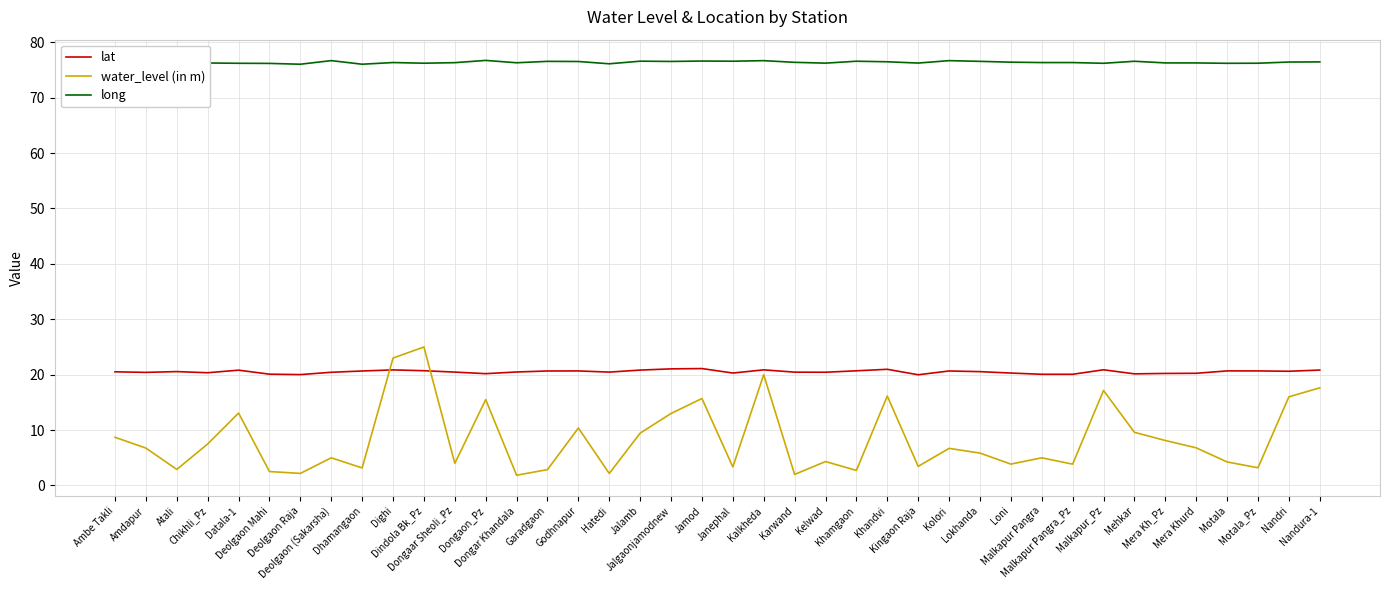

What is the average value of the long series?

76.4